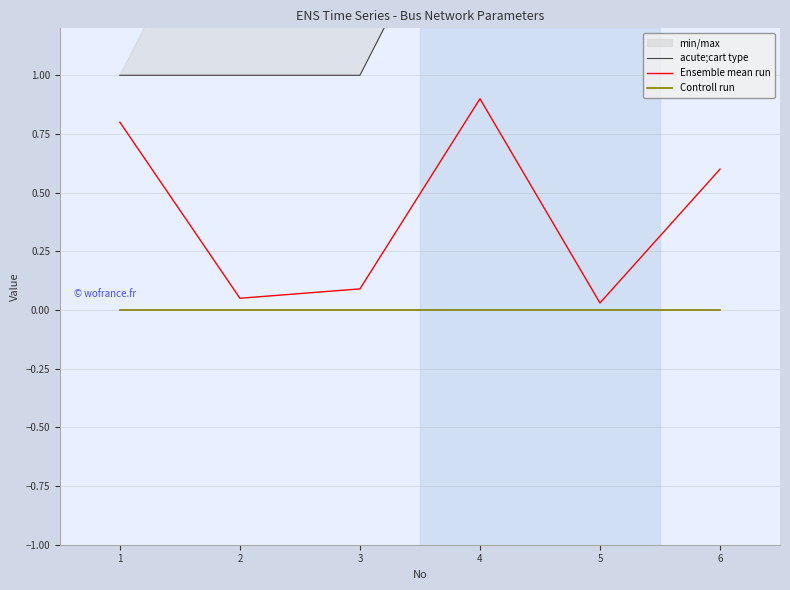

What is the value of the acute;cart type point at the 3rd from the left?

1.0